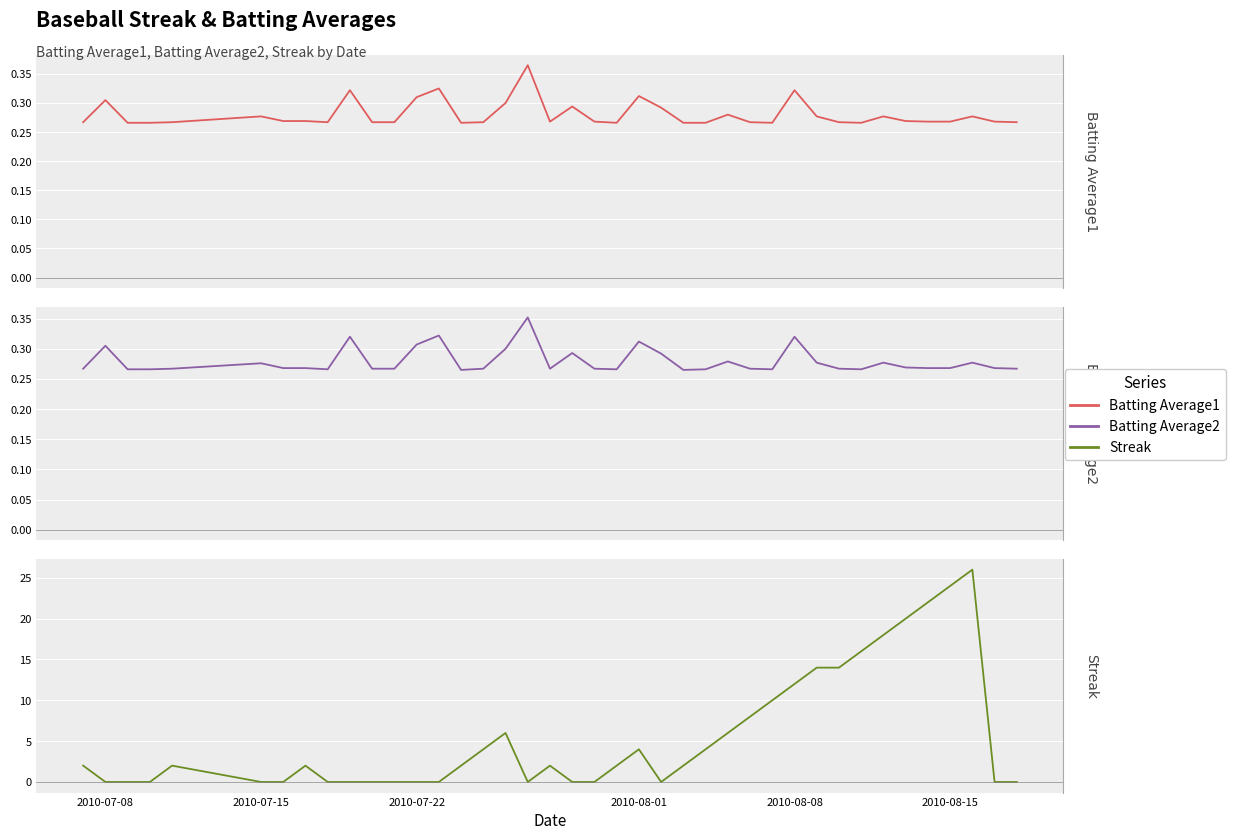

What is the average value of the Batting Average2 series?

0.3